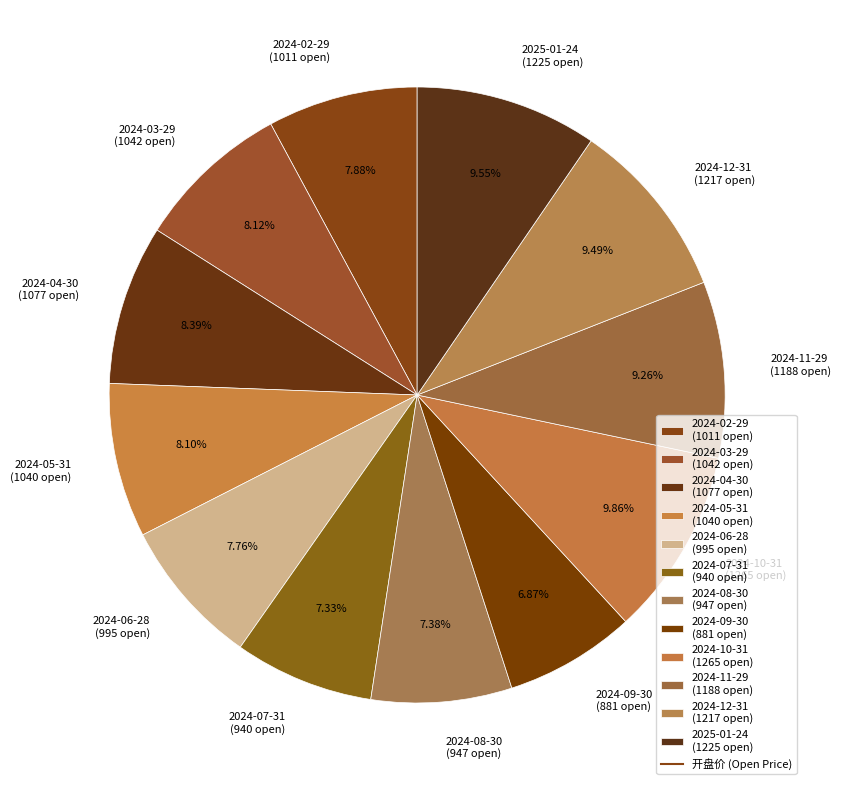

The 2024-11-29 slice represents 1% of the pie. True or false?

False